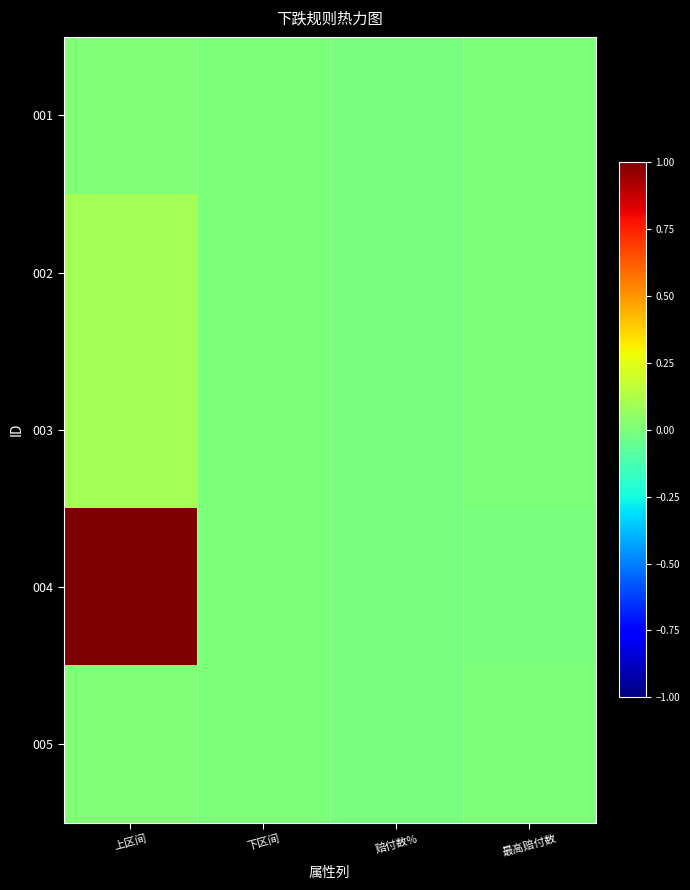

At which category is the sum across all series the highest?

上区间